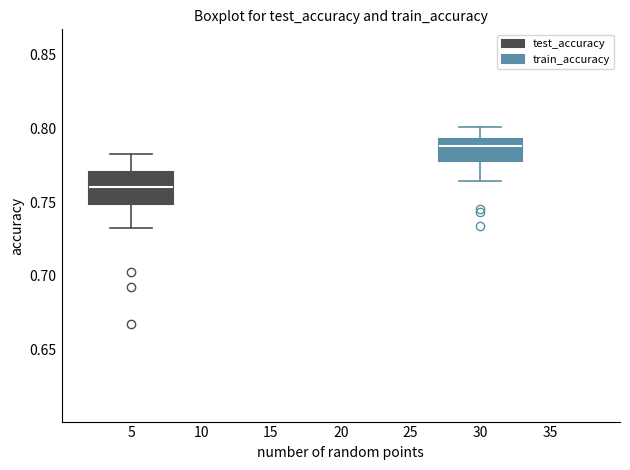

Which box is the tallest, from its lower edge to its upper edge?

5